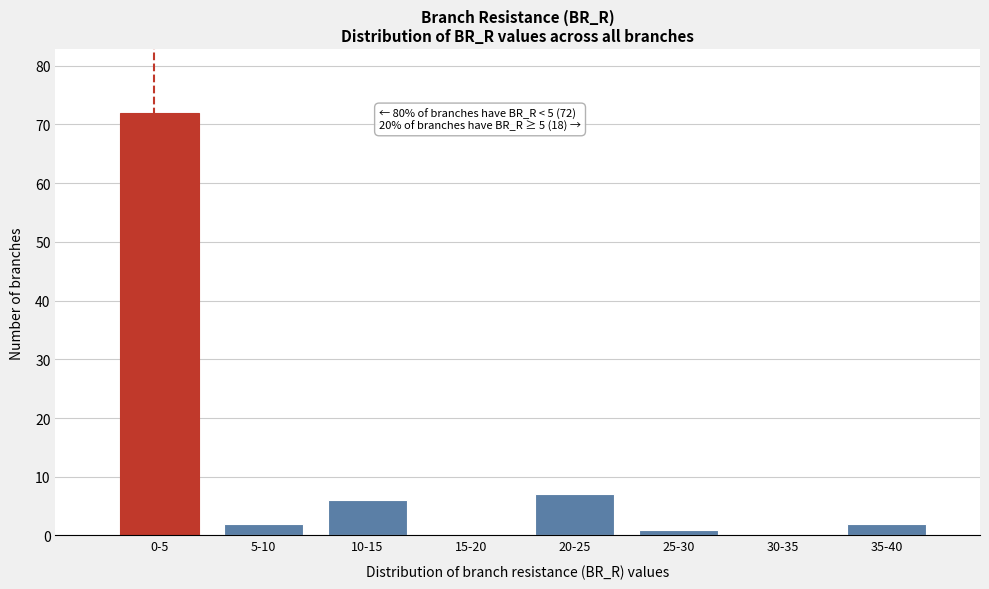

Reading left to right, list all the values displayed in this chart.

0-5=72	5-10=2	10-15=6	15-20=0	20-25=7	25-30=1	30-35=0	35-40=2